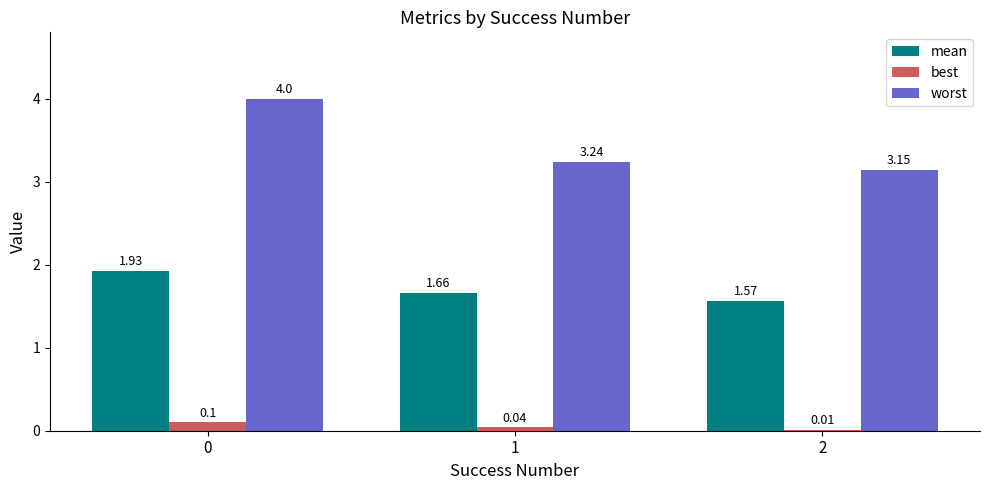

Between 0 and 2, which series saw the biggest shift?

worst